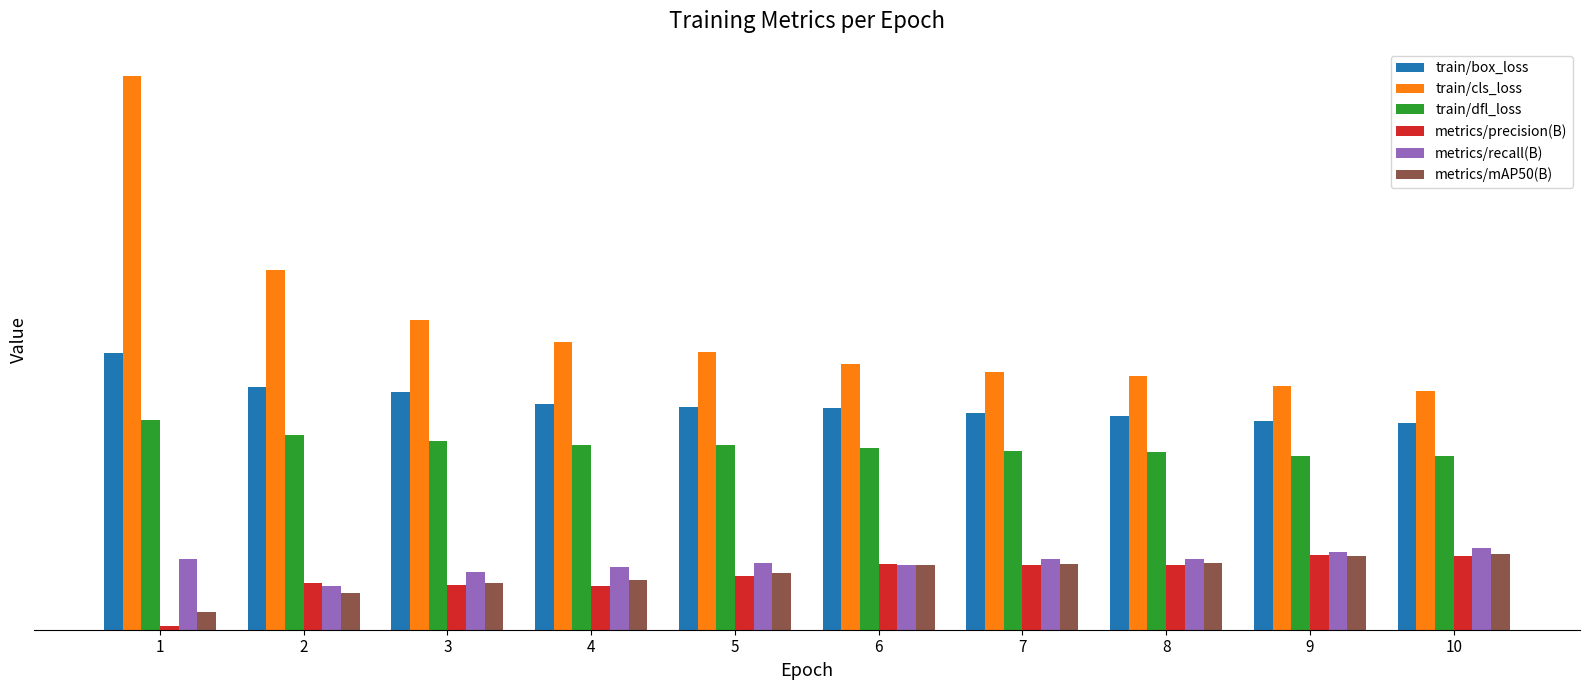

What are all the series names shown in the legend?

train/box_loss, train/cls_loss, train/dfl_loss, metrics/precision(B), metrics/recall(B), metrics/mAP50(B)